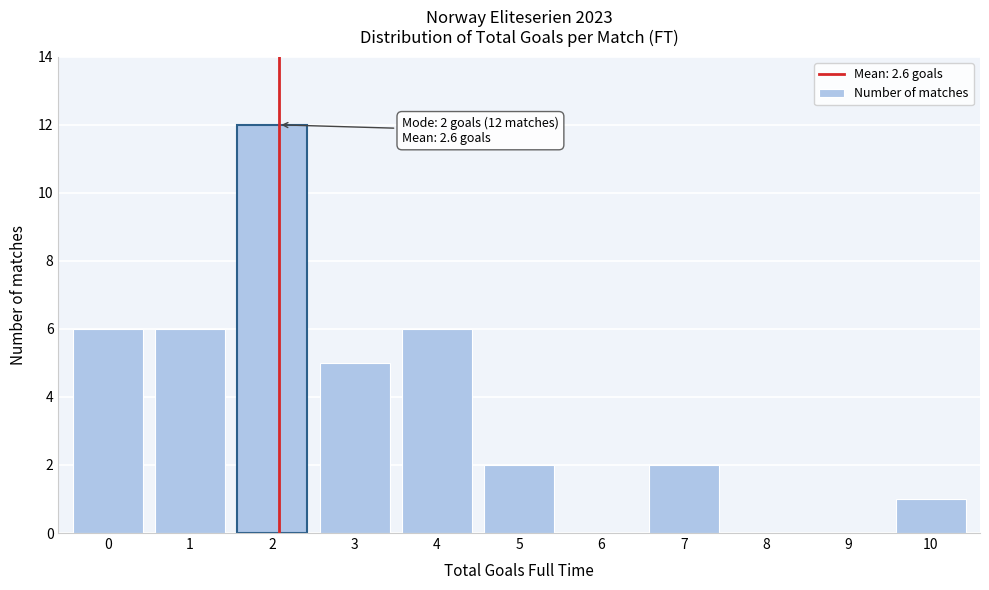

Reading left to right, list all the values displayed in this chart.

0=6	1=6	2=12	3=5	4=6	5=2	6=0	7=2	8=0	9=0	10=1